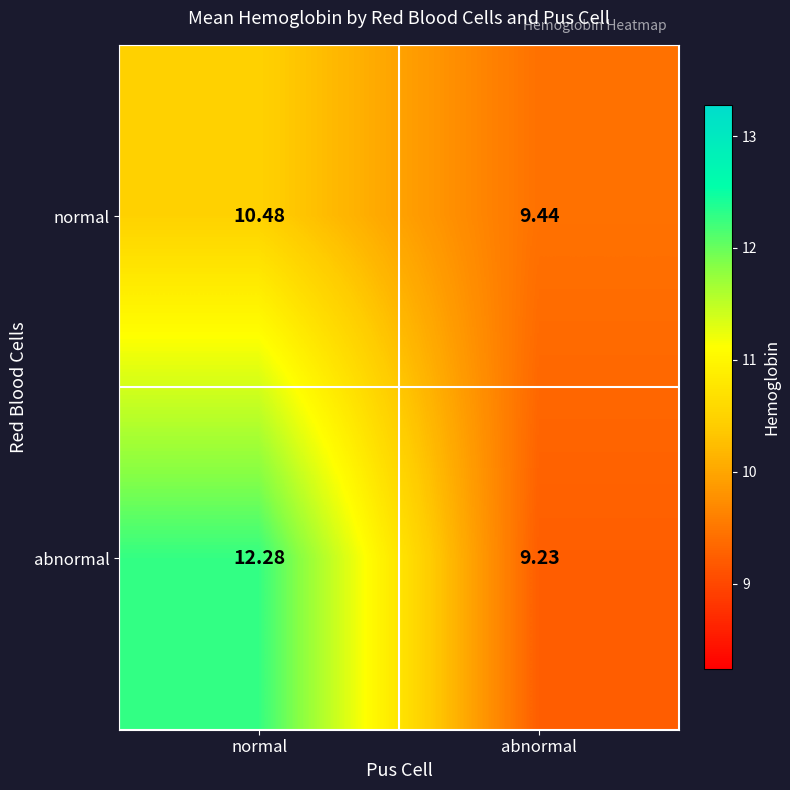

Which series has the largest total across all categories?

abnormal